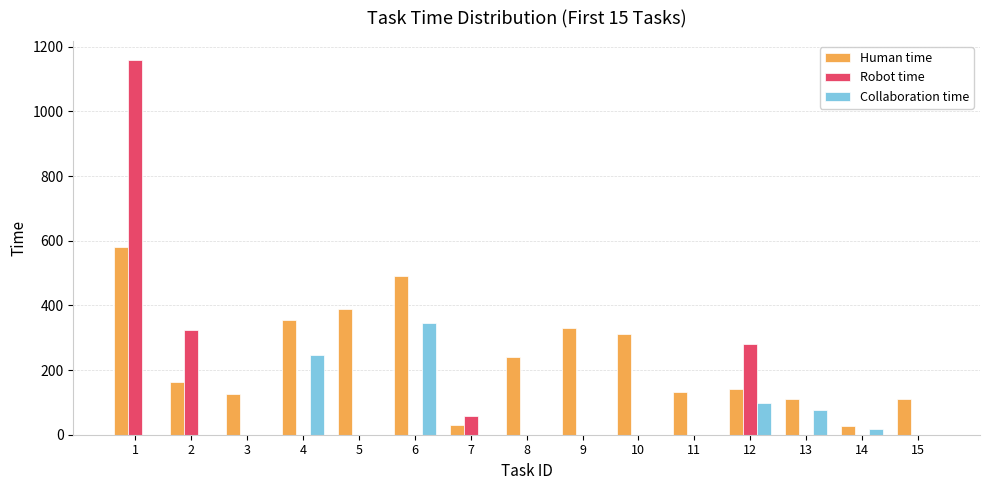

Is it true that Robot time equals 750 at 5?

False